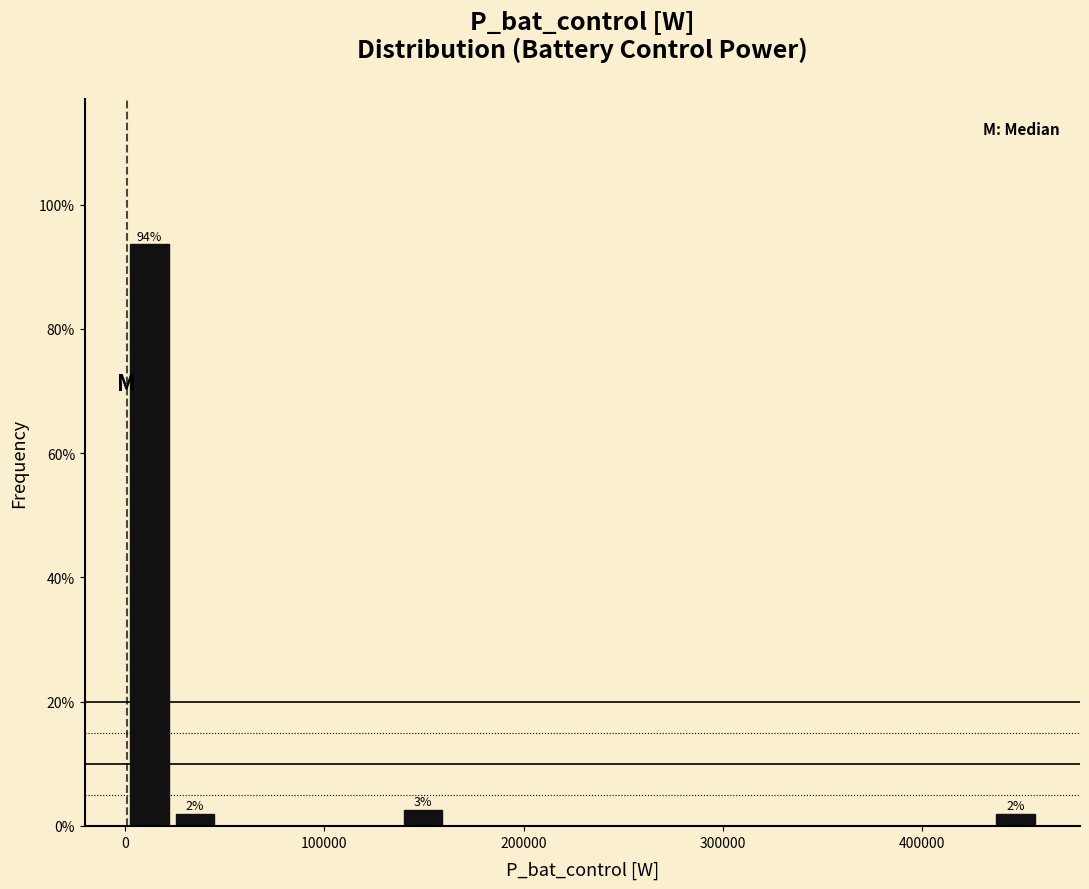

Read against the x-axis, roughly where is the centre of the tallest bar?

10000